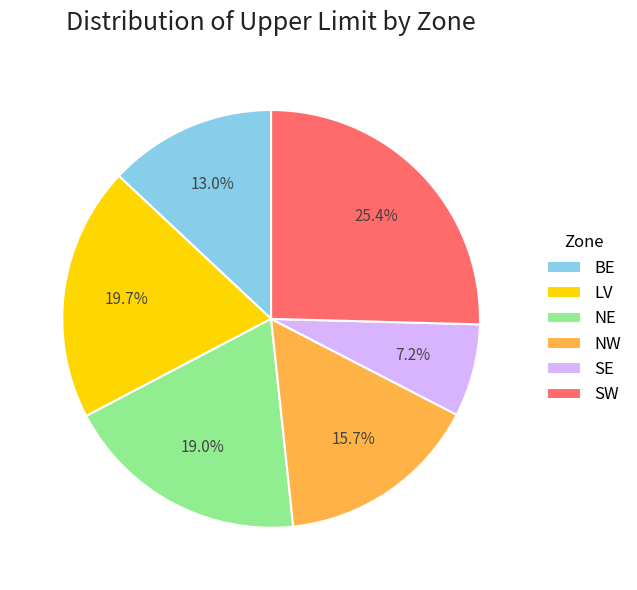

Approximately how many times larger is the value at SW compared to LV?

1.3